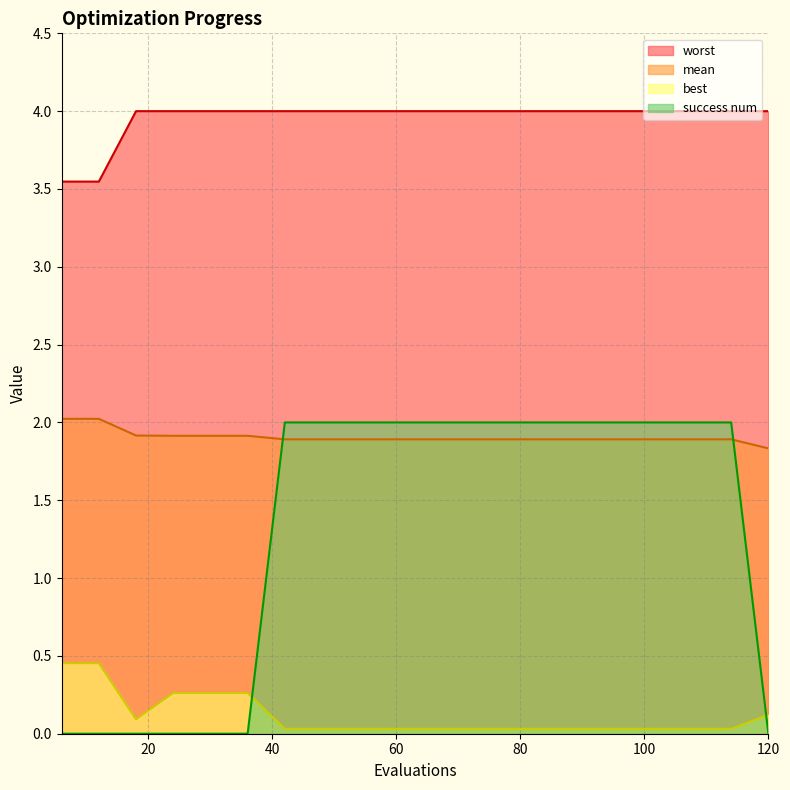

The value of success num at 12 is -0.8. True or false?

False